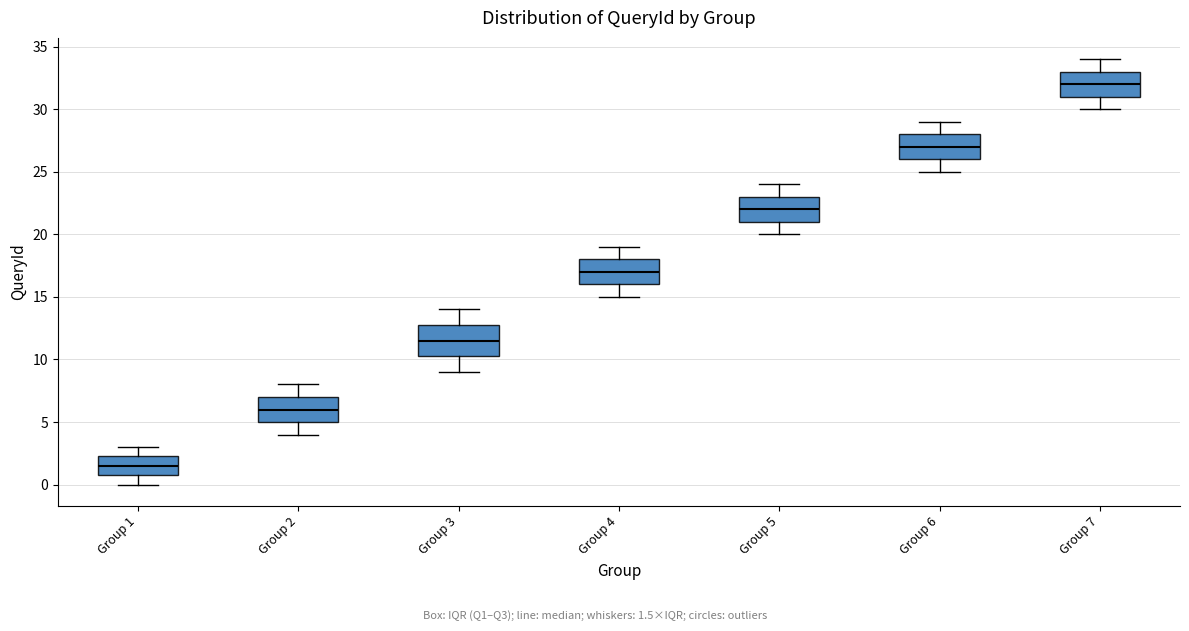

Which box's median line is the highest?

Group 7